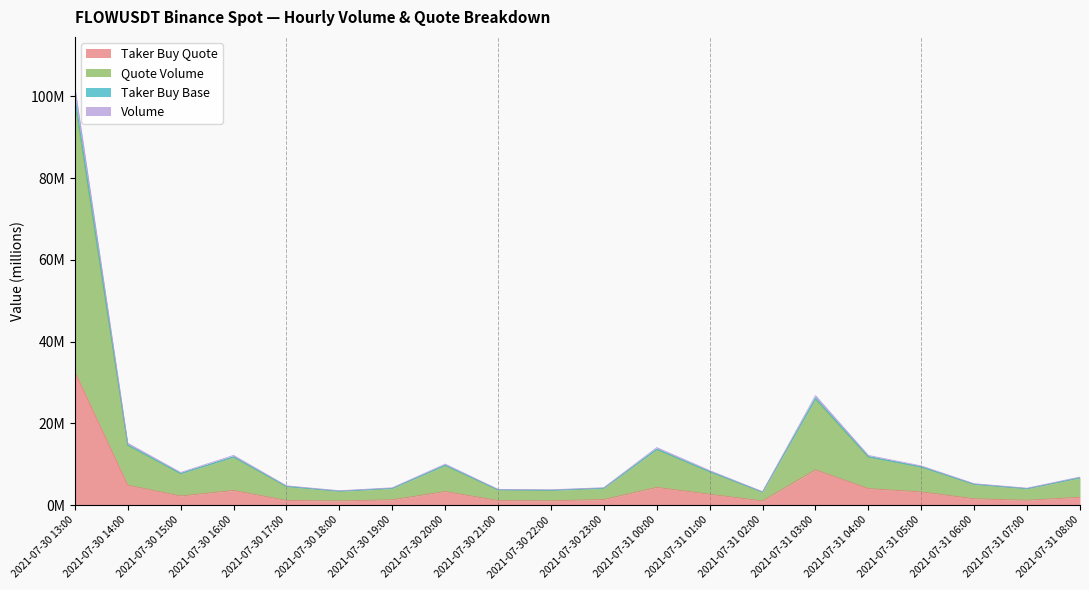

What position from the left is 2021-07-30 22:00?

10